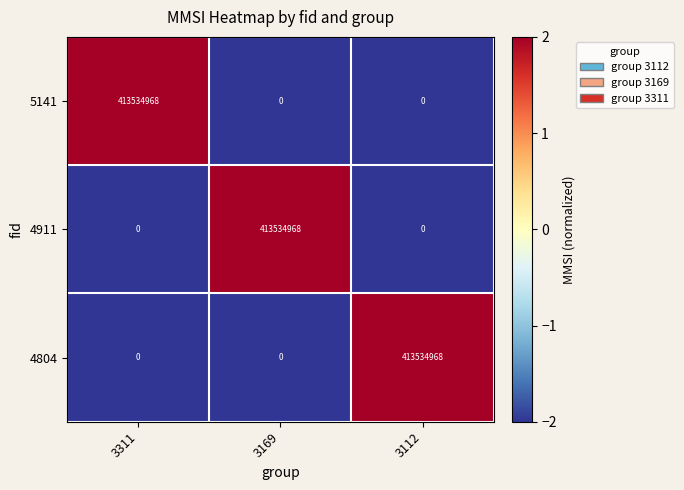

What is the approximate value of 5141 at 3311?

413534968